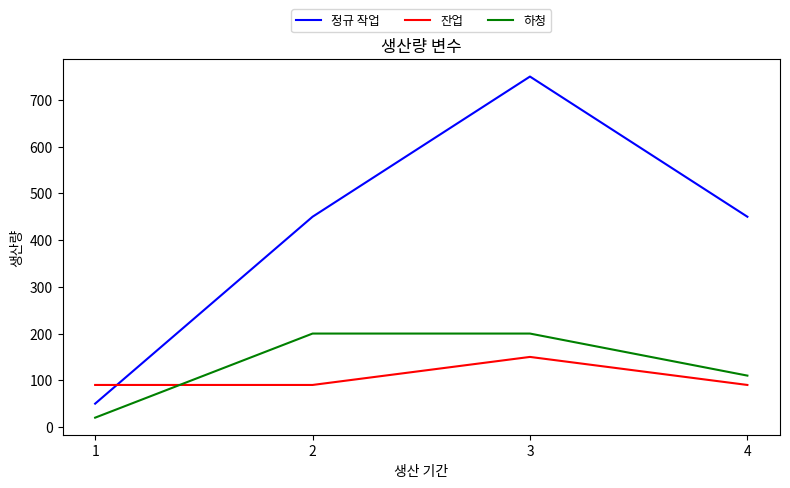

Rank the series by their maximum value, from highest to lowest.

정규 작업, 하청, 잔업